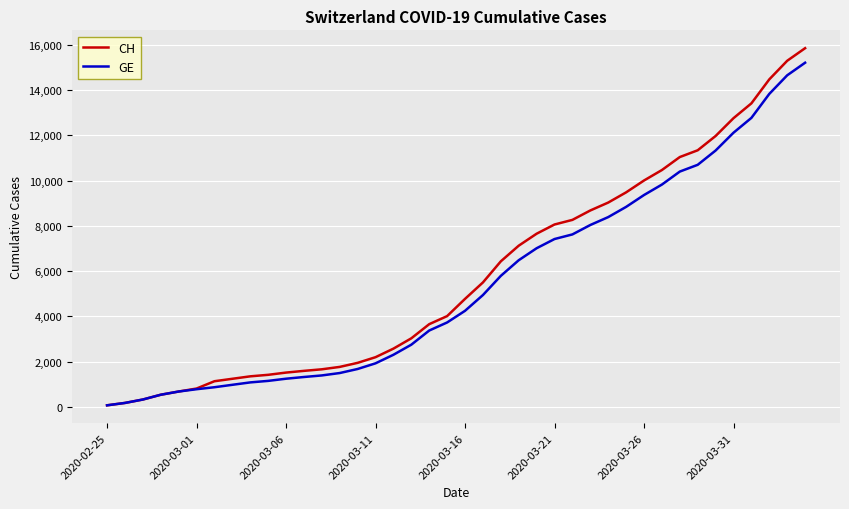

Which series has the widest spread of values?

CH